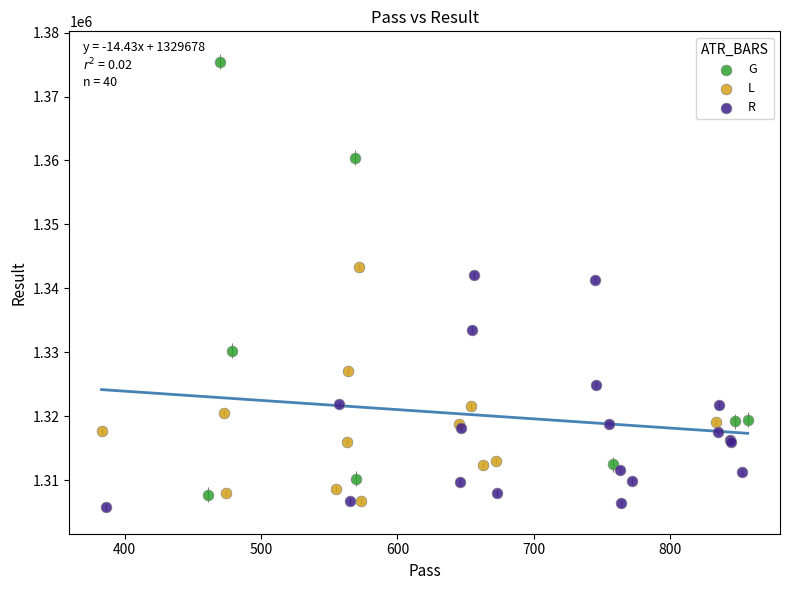

Which series contains the lowest Y value?

R